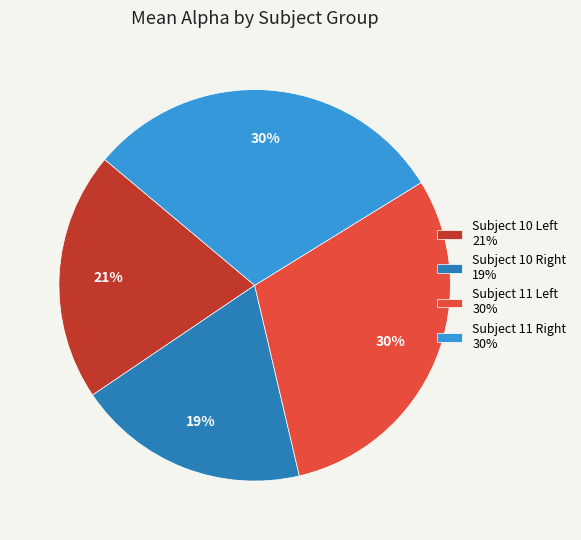

To the nearest percent, what is the average slice percentage?

25%